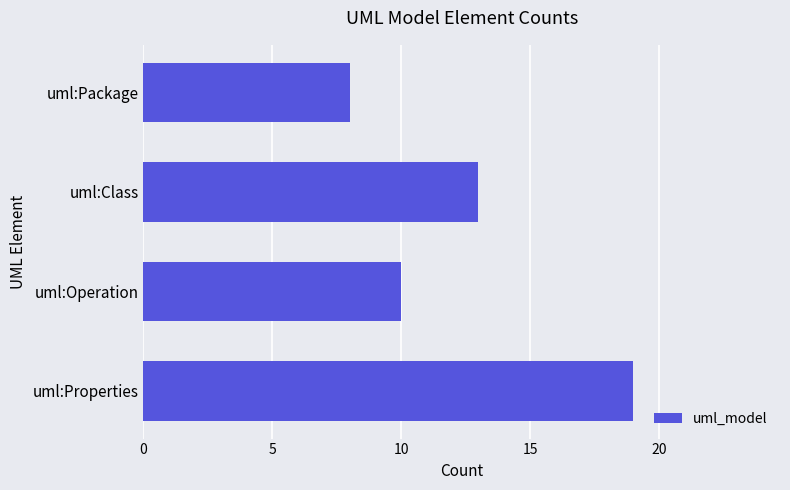

What is the sum of all values?

50